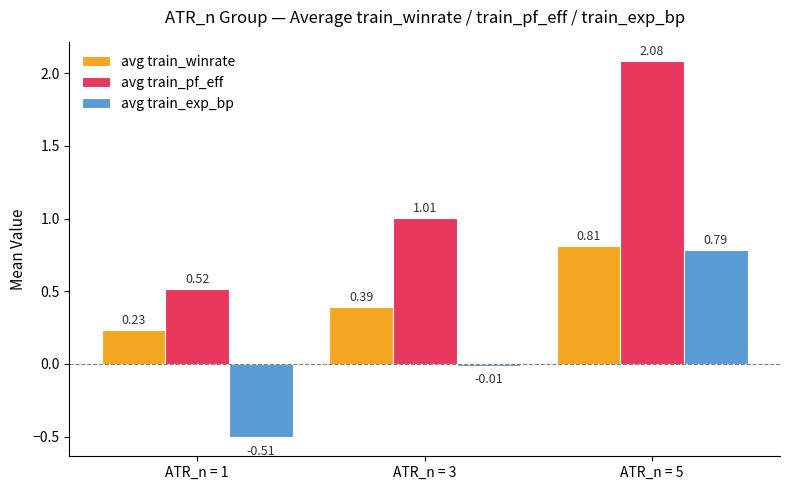

What is the difference between the maximum and minimum values in the avg train_pf_eff series?

1.6